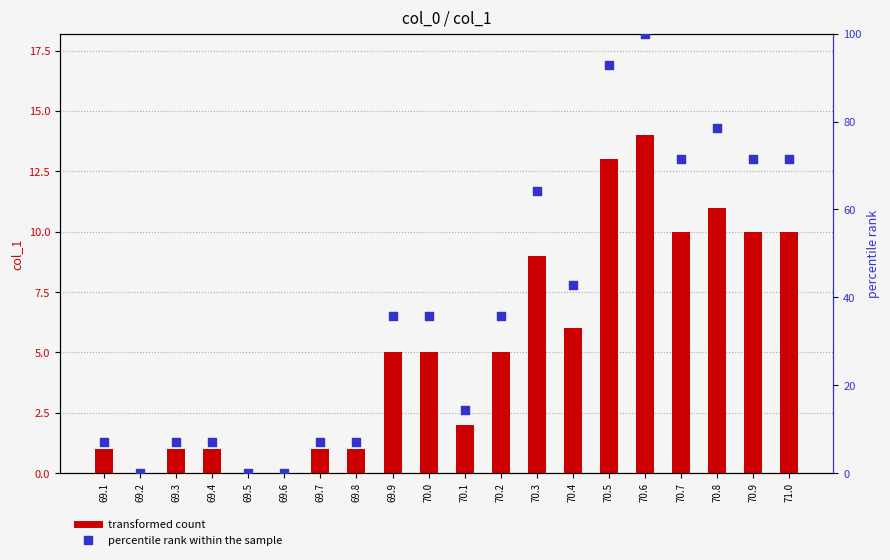

Which series has the largest total across all categories?

percentile rank within the sample